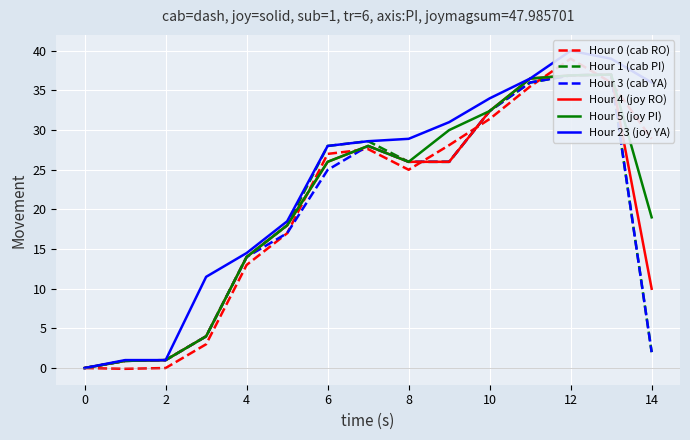

What are all the series names shown in the legend?

Hour 0 (cab RO), Hour 1 (cab PI), Hour 3 (cab YA), Hour 4 (joy RO), Hour 5 (joy PI), Hour 23 (joy YA)